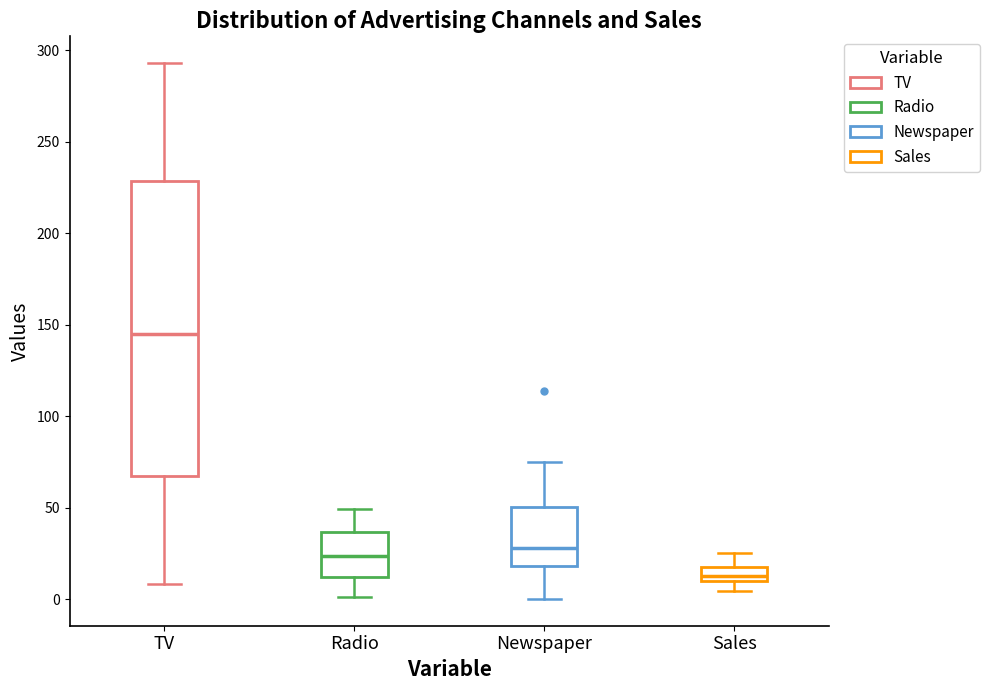

Where is the upper edge of the box for Radio on the y-axis? The values are not printed on the chart, so give them approximately, as read against the axis.

35